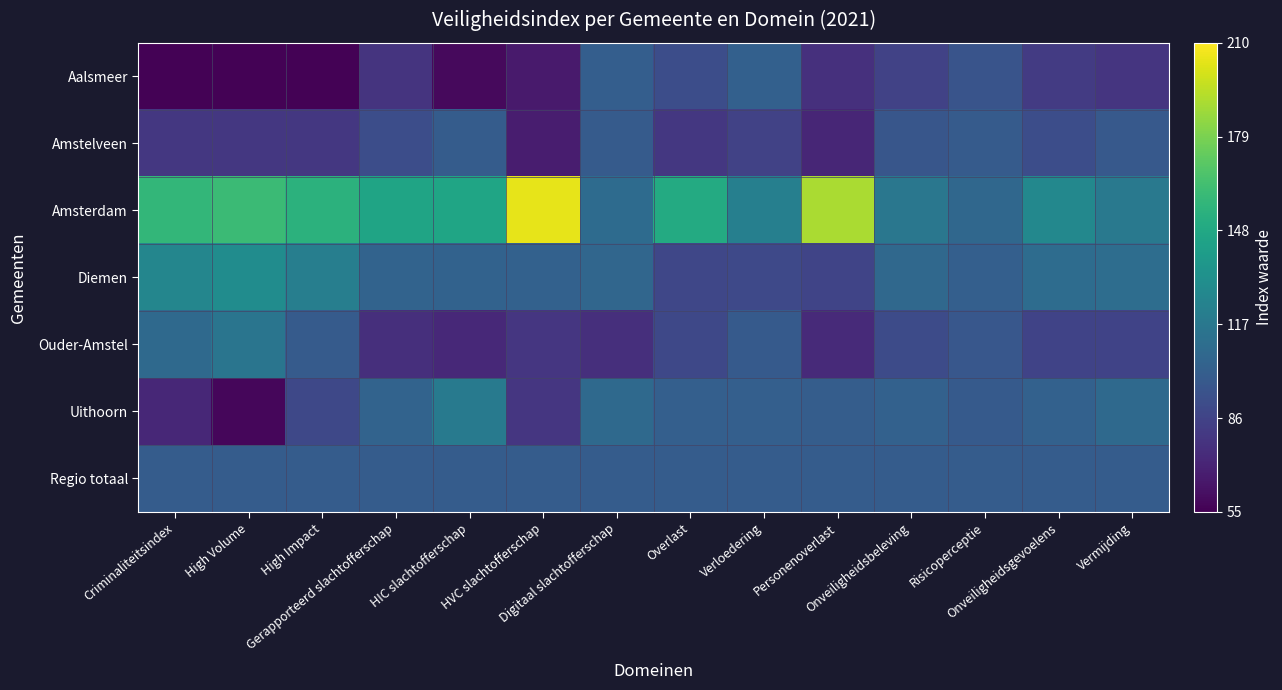

Between Digitaal slachtofferschap and Onveiligheidsgevoelens, which is larger?

Digitaal slachtofferschap